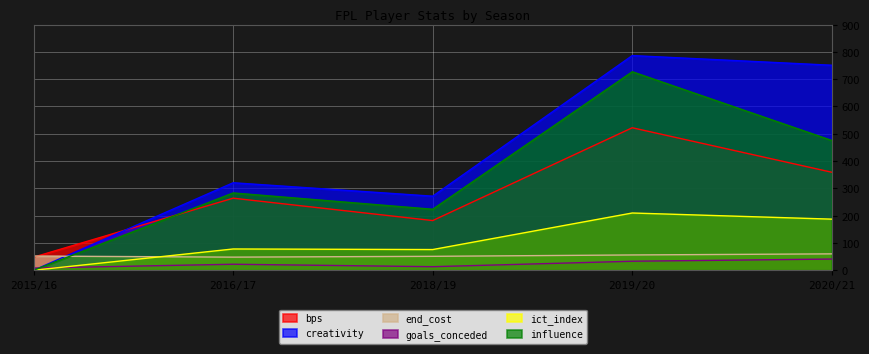

True or false: ict_index and creativity cross at least once.

False